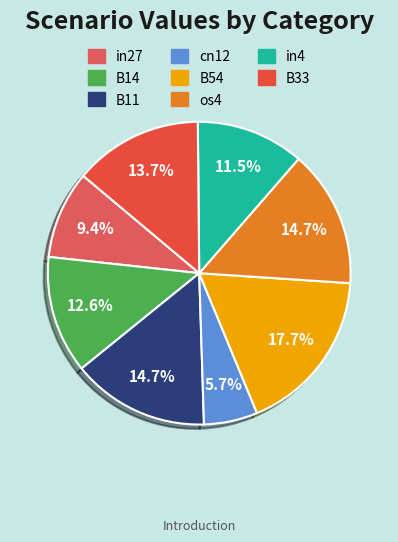

Is there a majority slice in this chart?

No